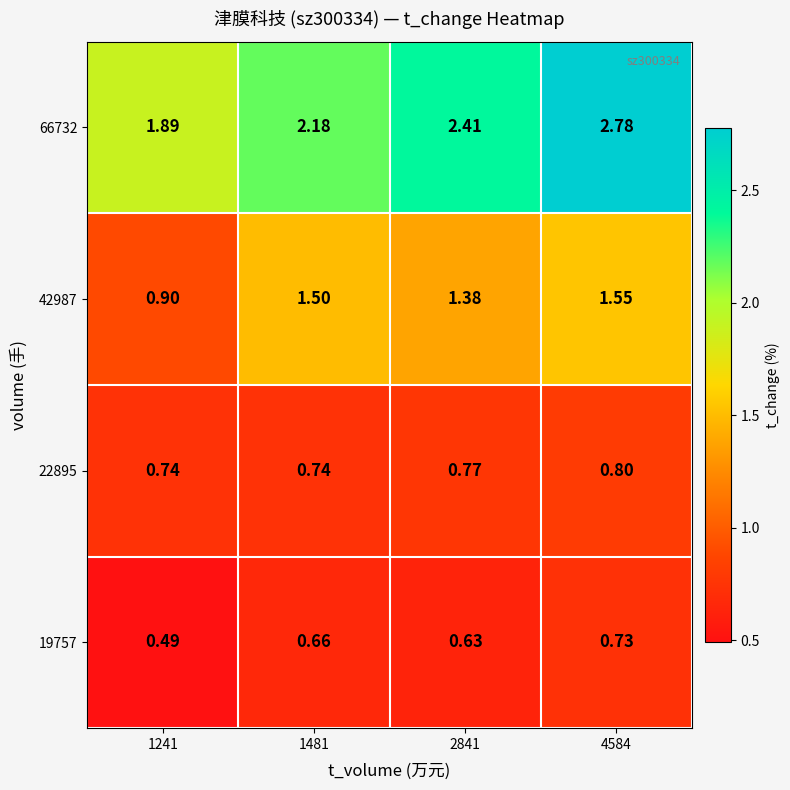

How many series are shown in this chart?

4